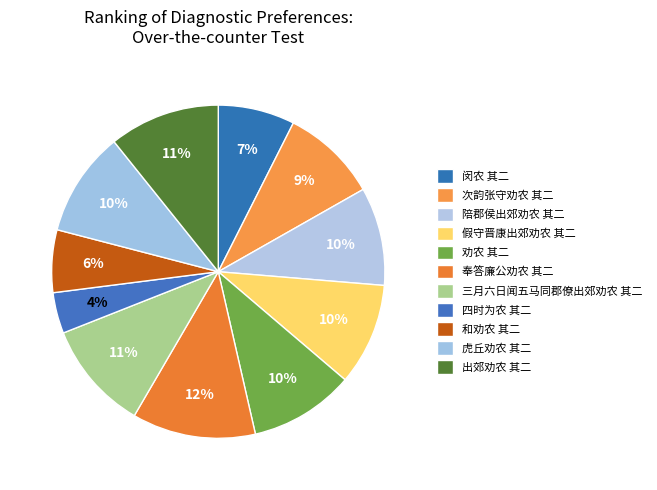

What is the largest slice in the pie chart?

奉答廉公劝农 其二